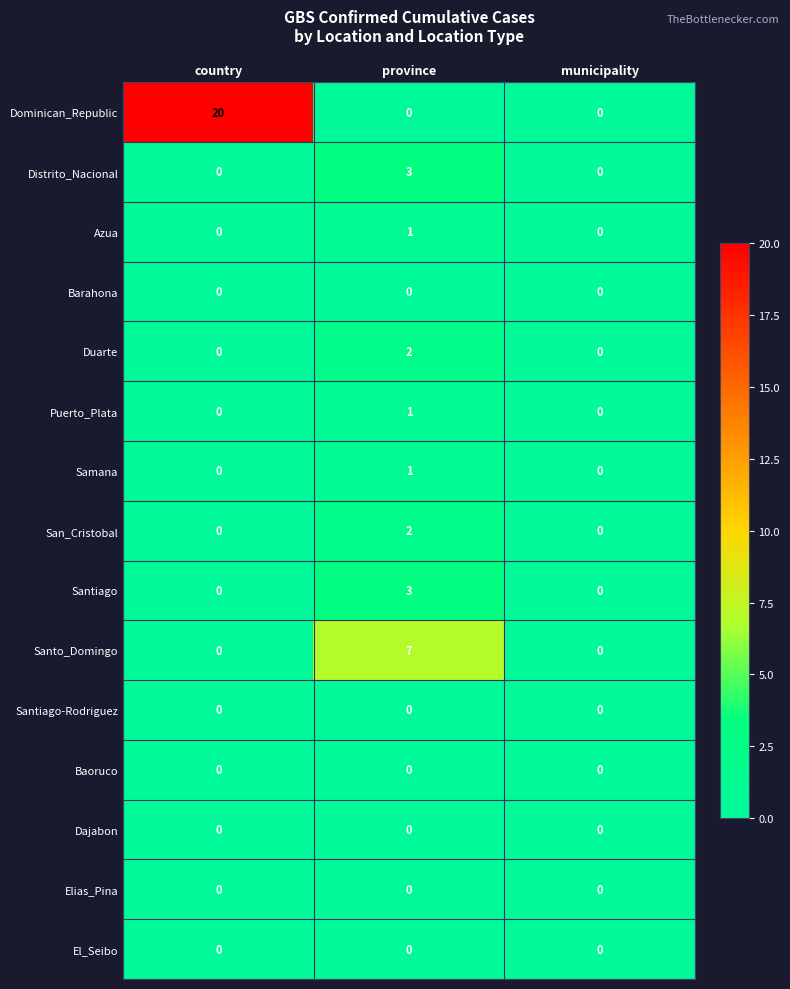

Which series has the largest total across all categories?

Dominican_Republic